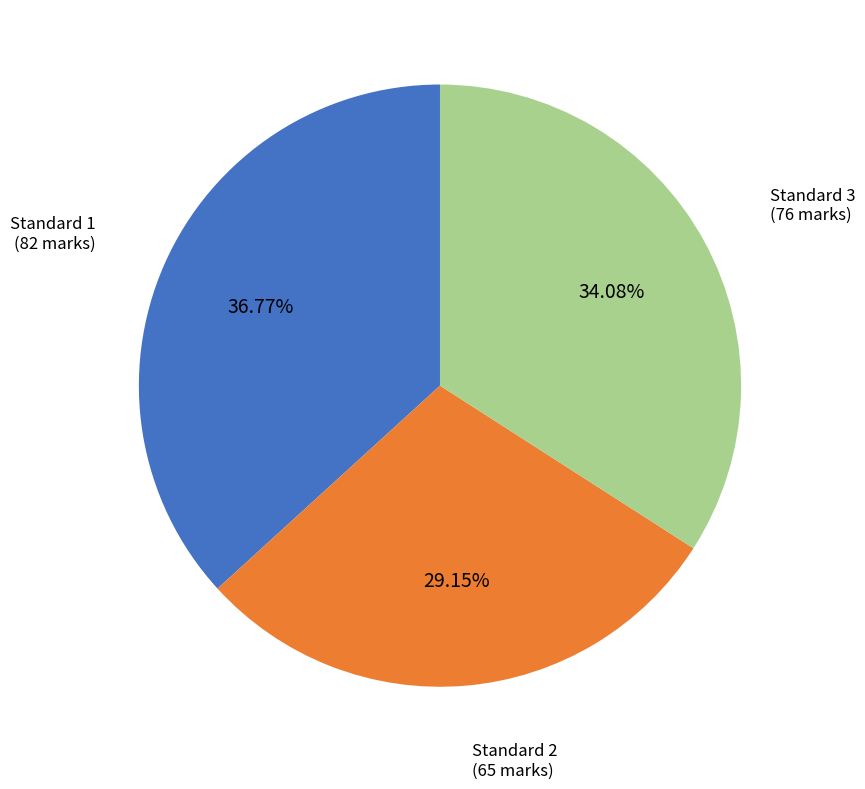

Rank the categories by value from lowest to highest.

Standard 2, Standard 3, Standard 1